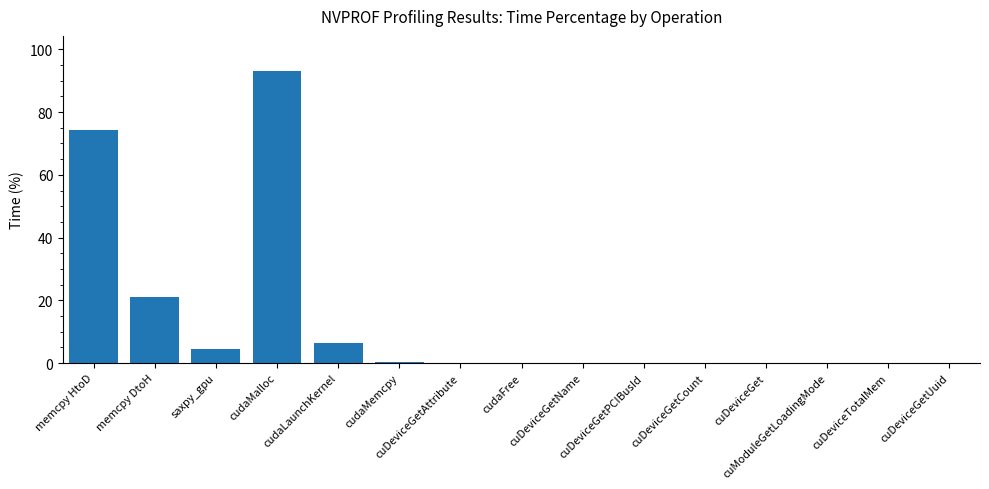

What is the sum of all values?

200.0